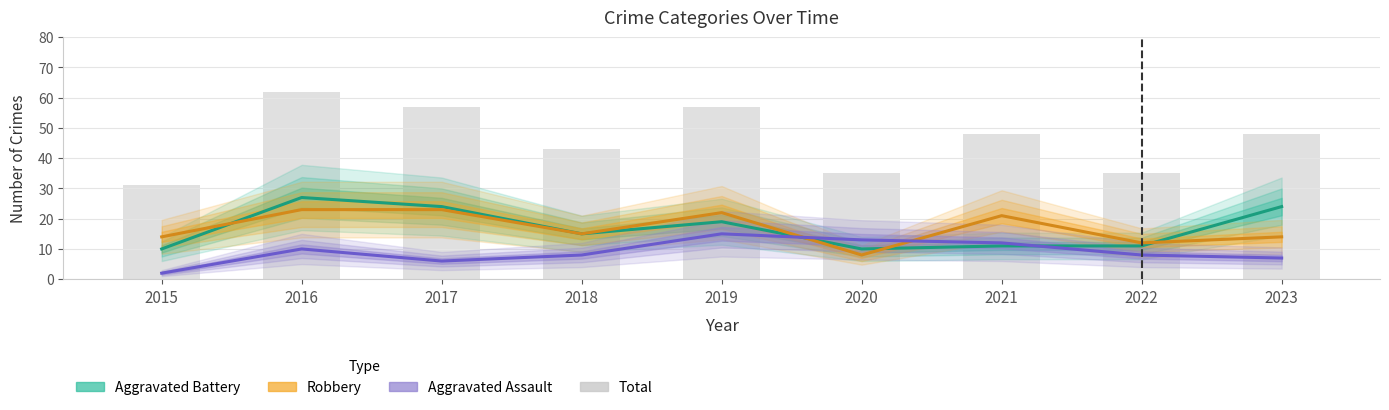

Which category has the highest value across all series?

2016